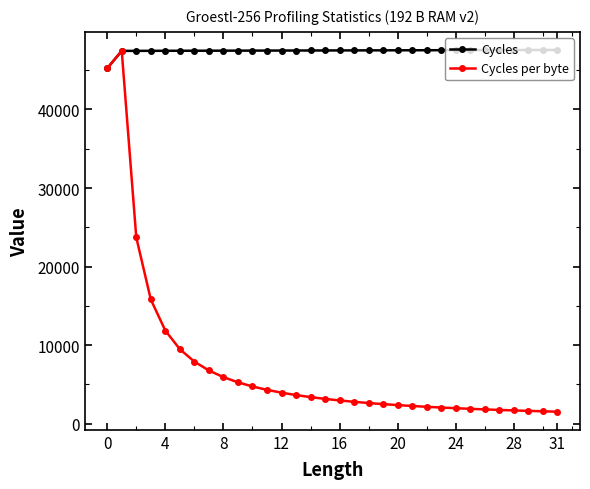

What are all the series names shown in the legend?

Cycles, Cycles per byte